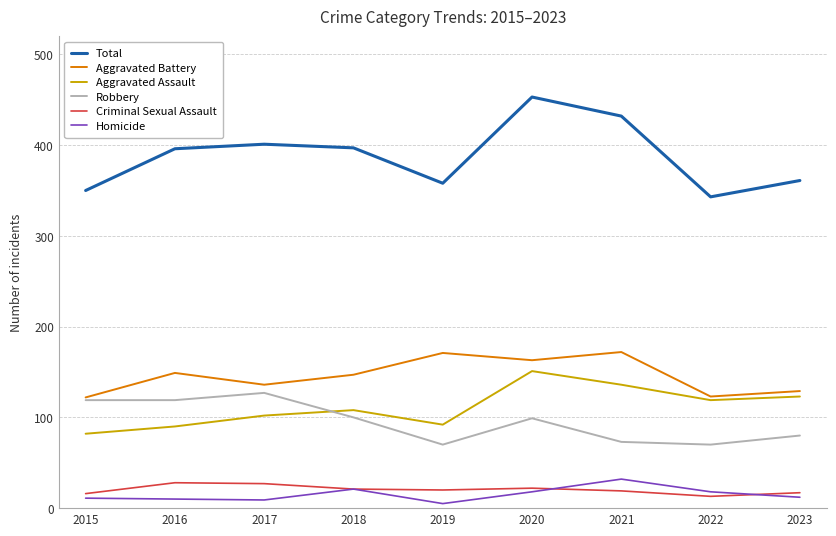

Which series has the largest total across all categories?

Total